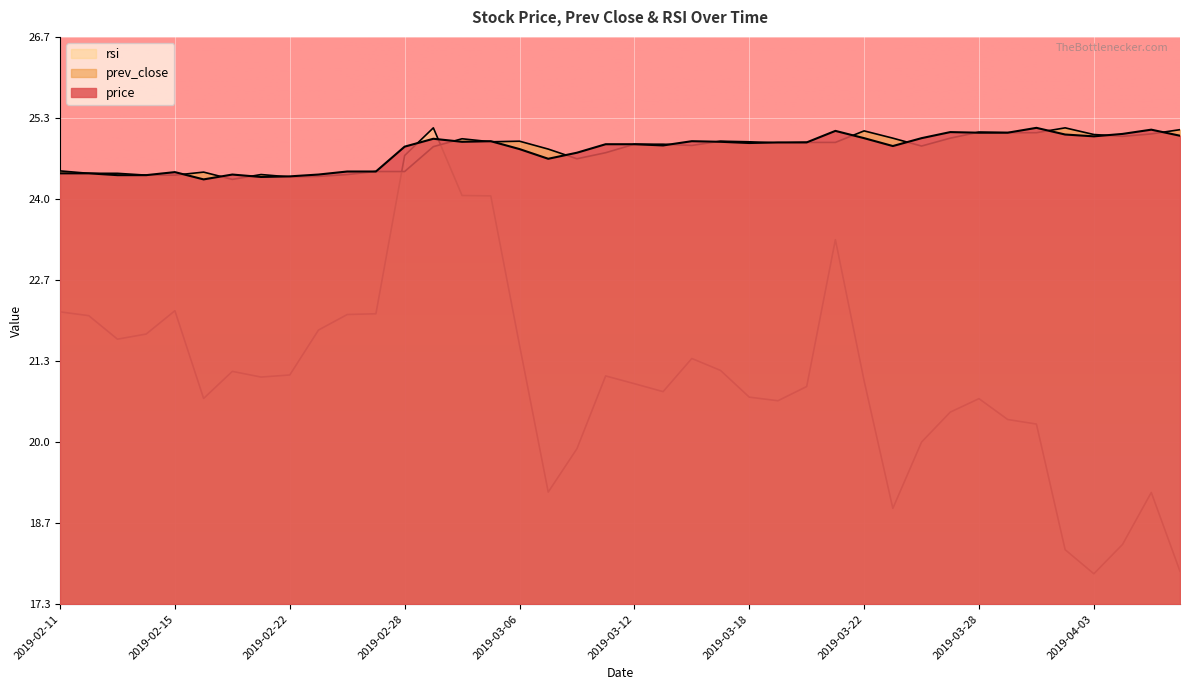

What are all the series names shown in the legend?

price, prev_close, rsi